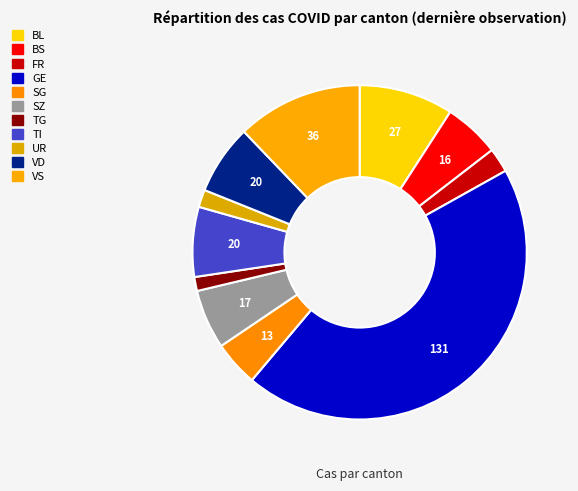

How many segments does this pie chart have?

11